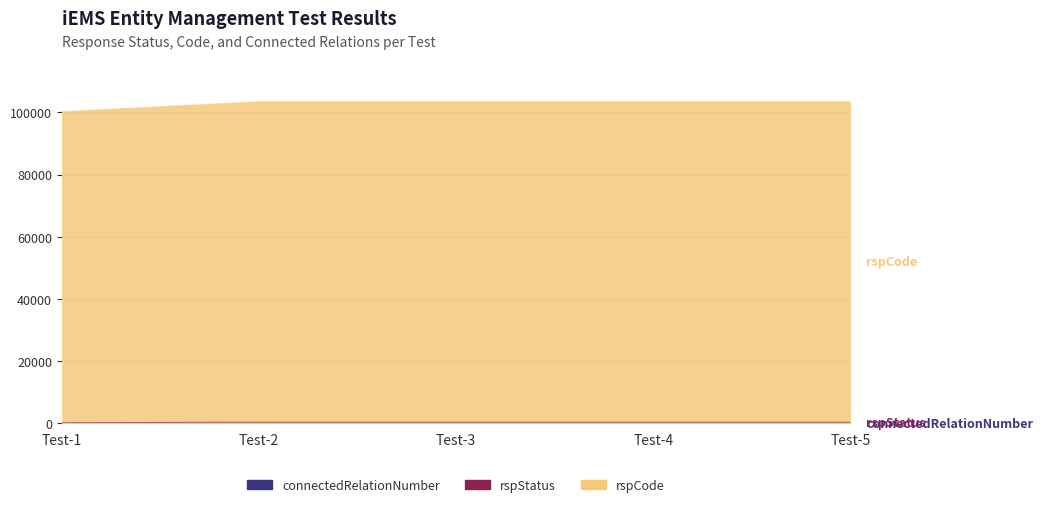

True or false: rspCode and rspStatus cross at least once.

False